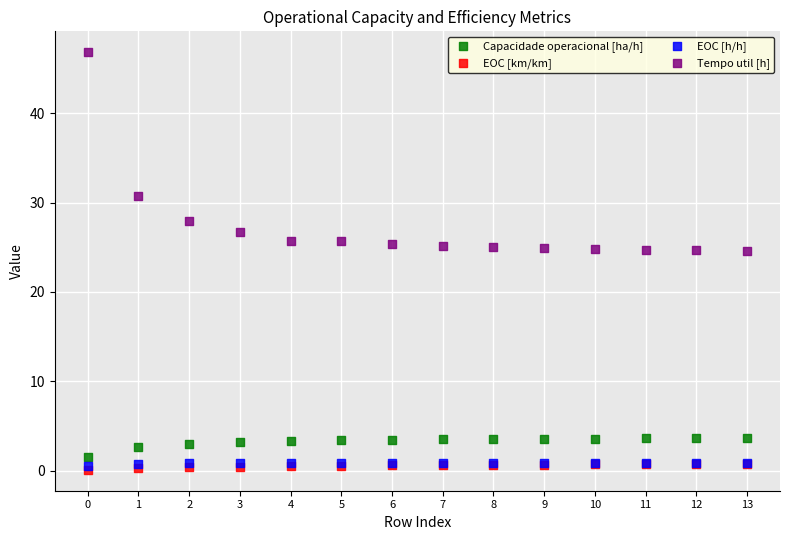

Which series reaches the maximum Y coordinate?

Tempo util [h]